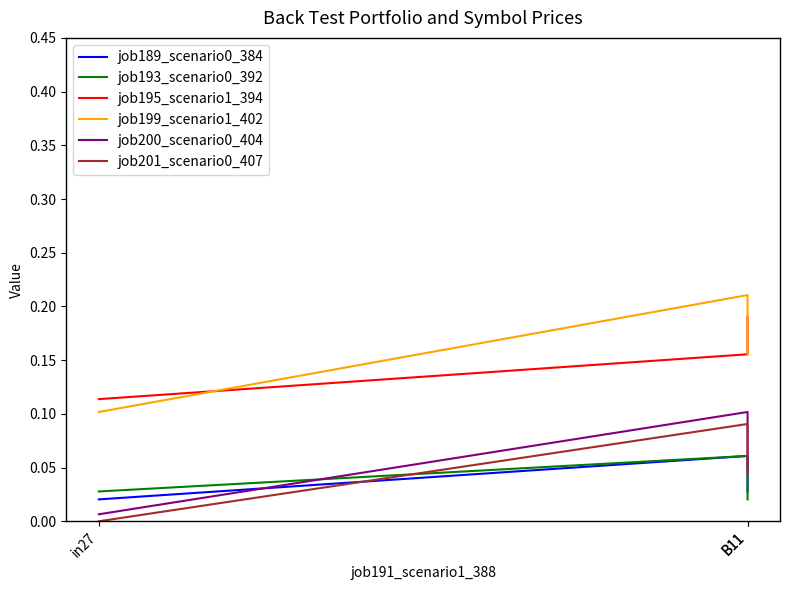

Reading left to right, list all the values displayed in this chart.

job189_scenario0_384: 0.0	0.1	0.0
job193_scenario0_392: 0.0	0.1	0.0
job195_scenario1_394: 0.1	0.2	0.2
job199_scenario1_402: 0.1	0.2	0.2
job200_scenario0_404: 0.0	0.1	0.1
job201_scenario0_407: 0.0	0.1	0.0